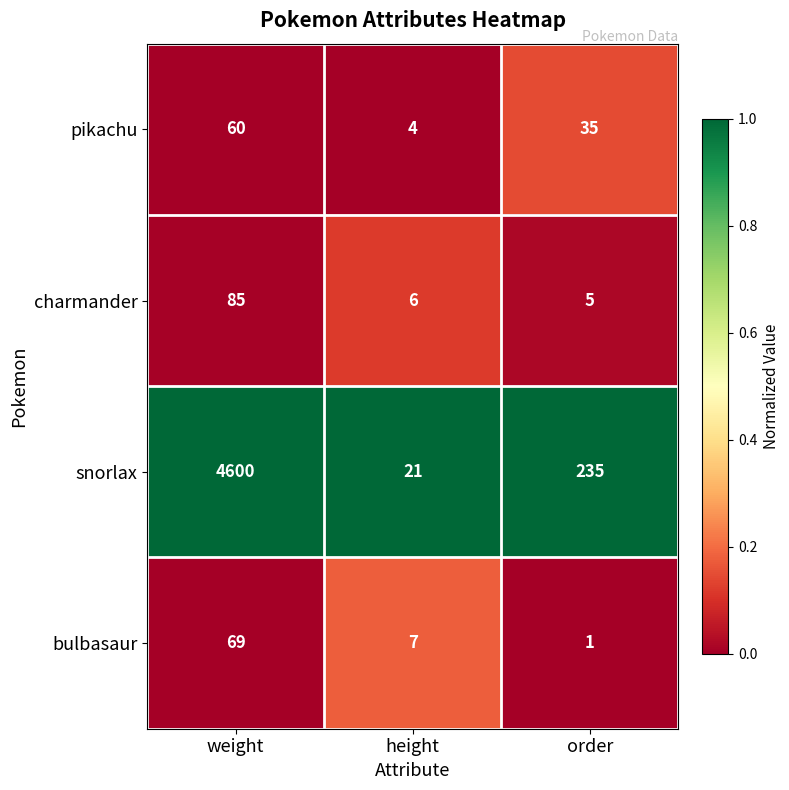

Which series changed the most between weight and height?

snorlax